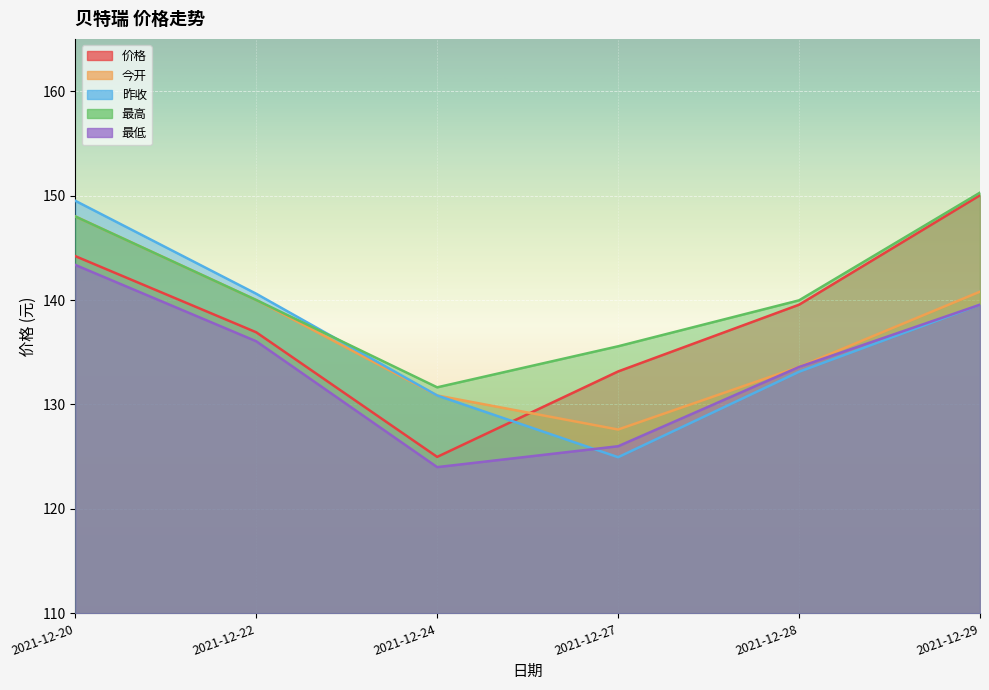

Where is the first local minimum for 今开?

2021-12-27